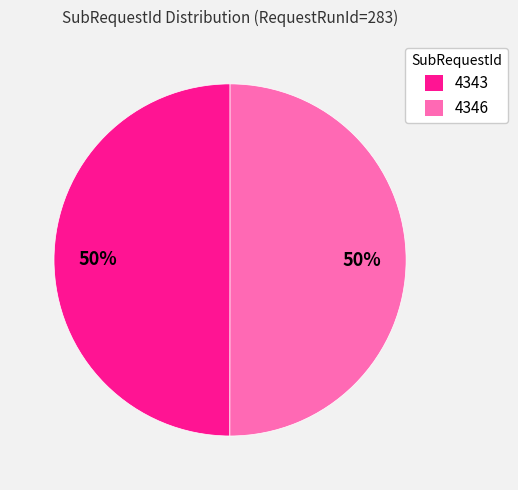

To the nearest percent, what portion does 4346 represent?

50%